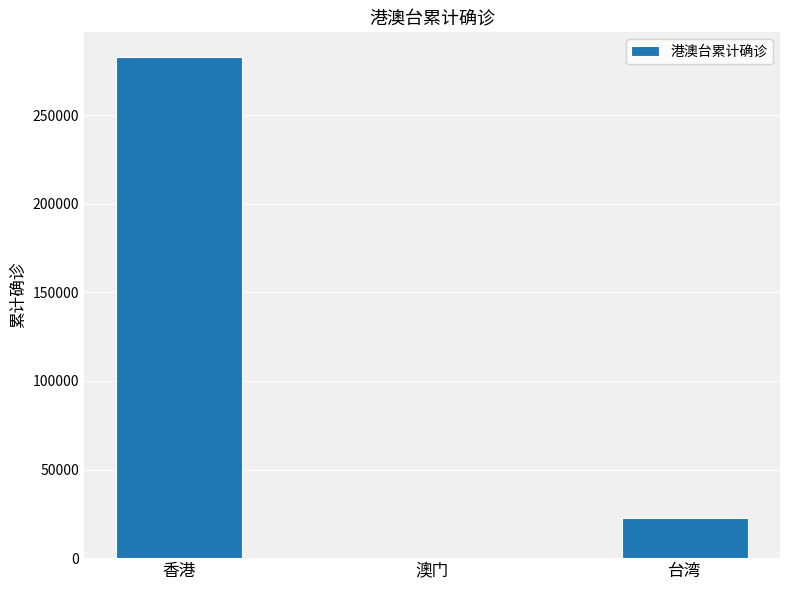

The chart shows a value of 22463 at 台湾. True or false?

True